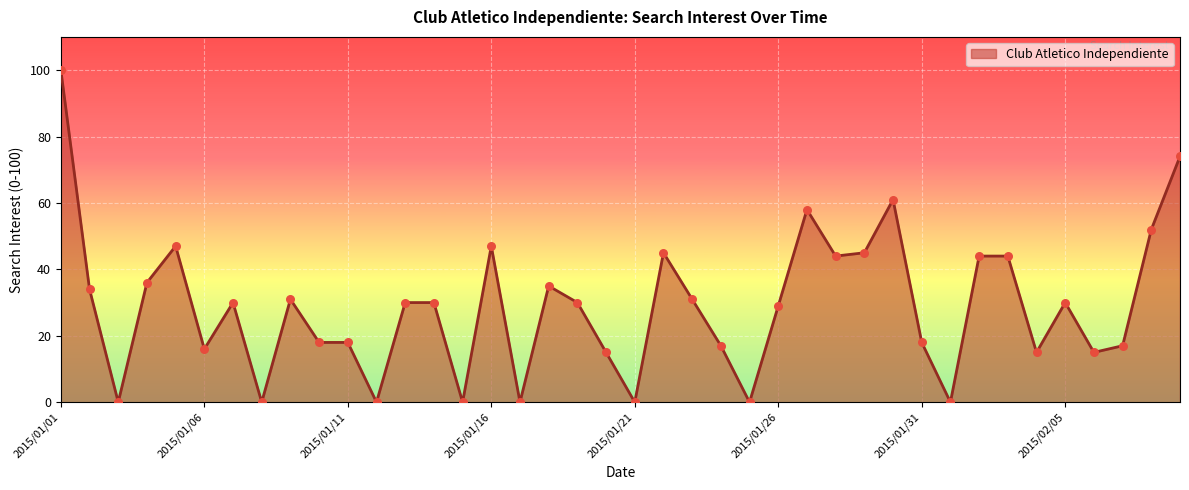

What is the maximum value shown in the chart?

100